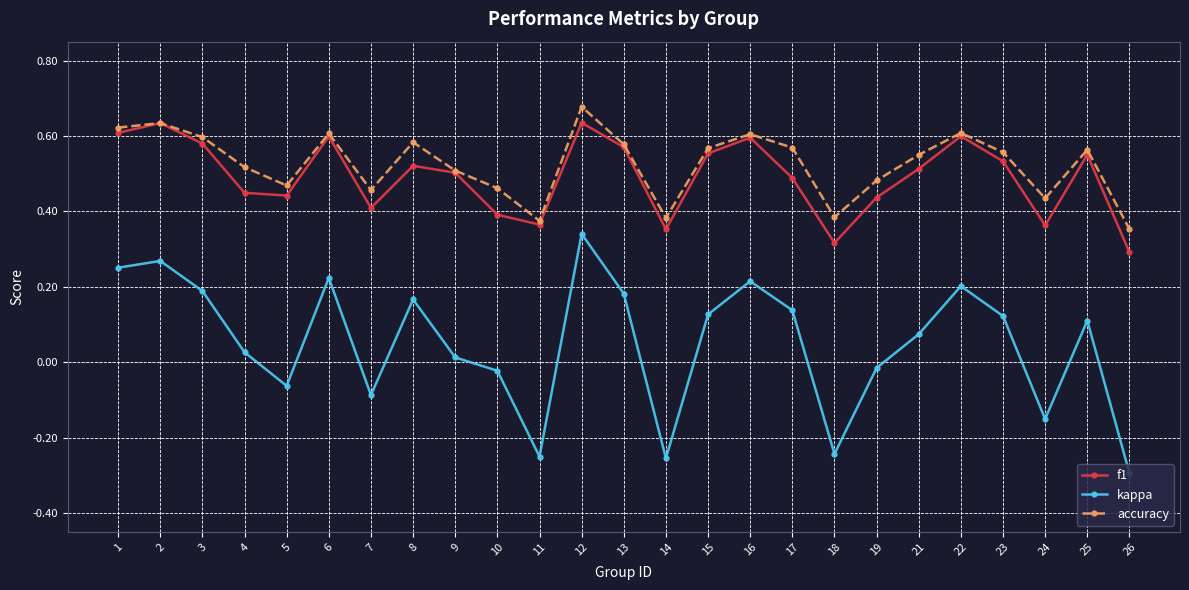

At which category is the sum across all series the highest?

12